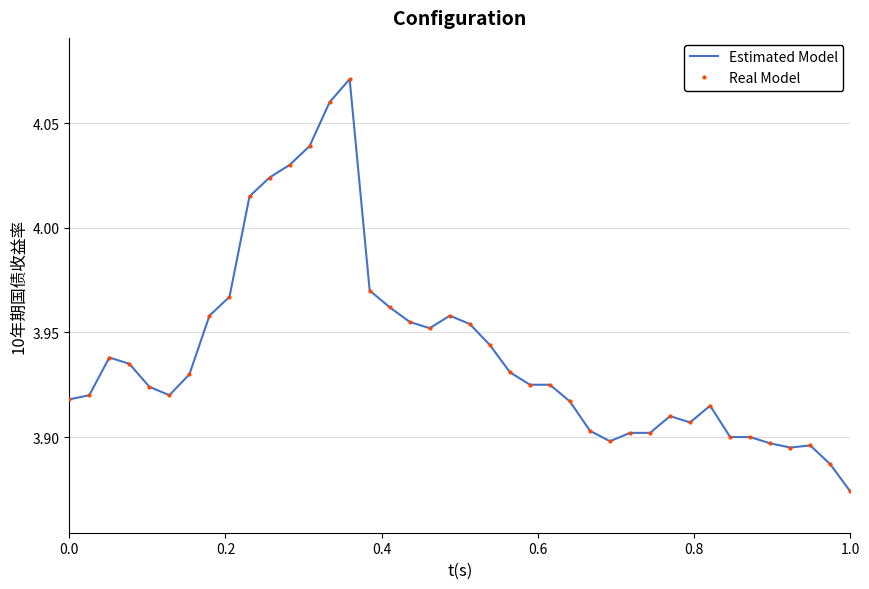

True or false: Estimated Model and Real Model intersect in this chart.

False